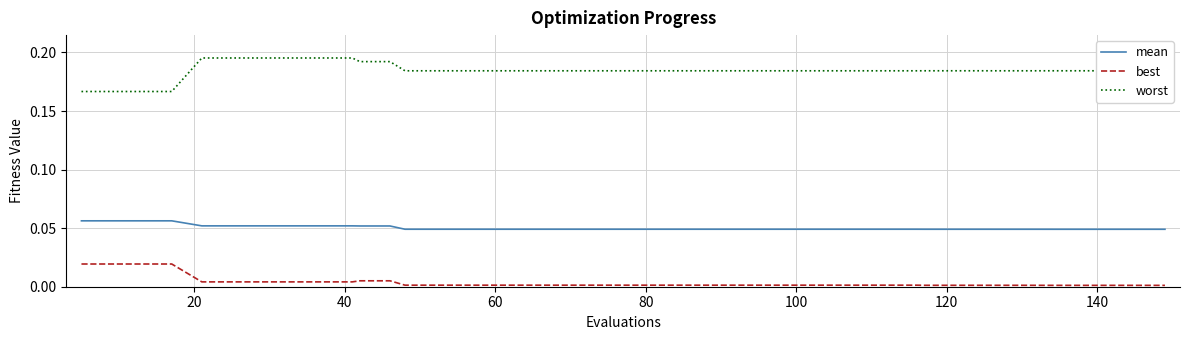

What is the sum of all worst values?

7.4